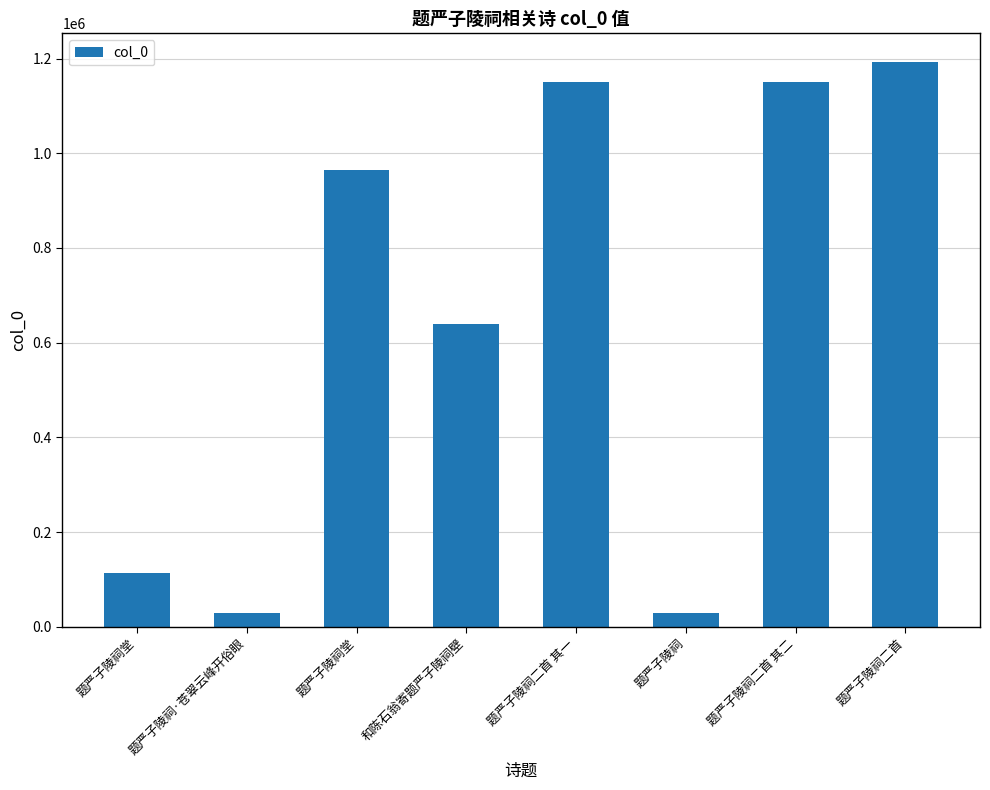

Reading left to right, list all the values displayed in this chart.

112905	29829	965505	638690	1149972	29828	1149973	1193572